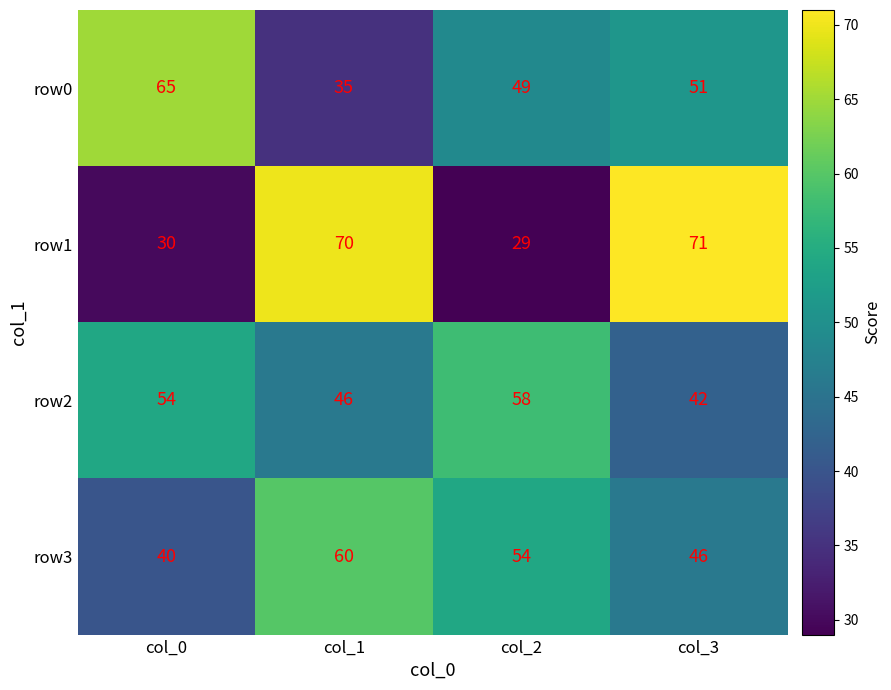

The row1 series shows 29 at col_2. True or false?

True